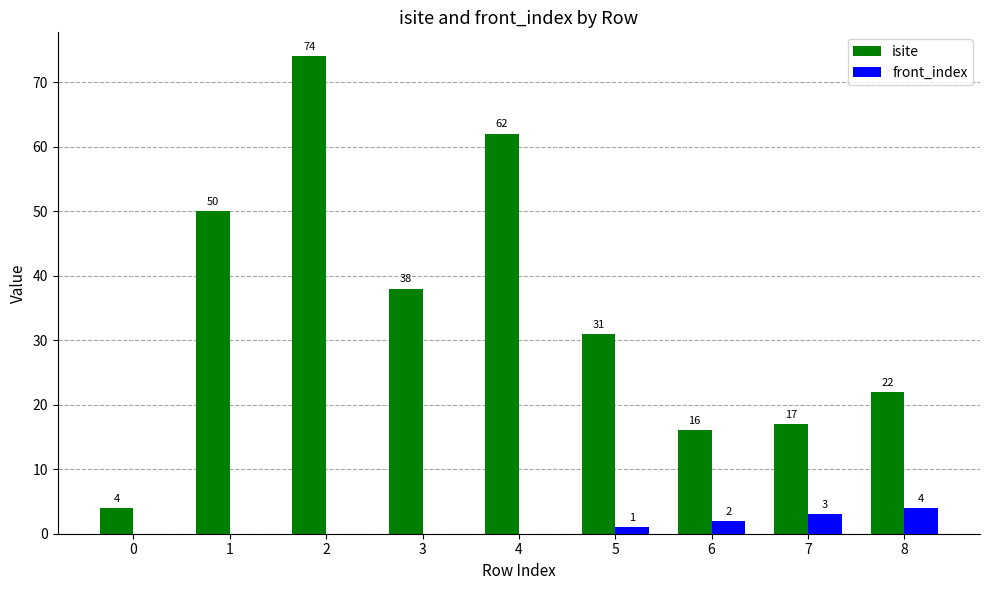

What is the total value across all series at 0?

4